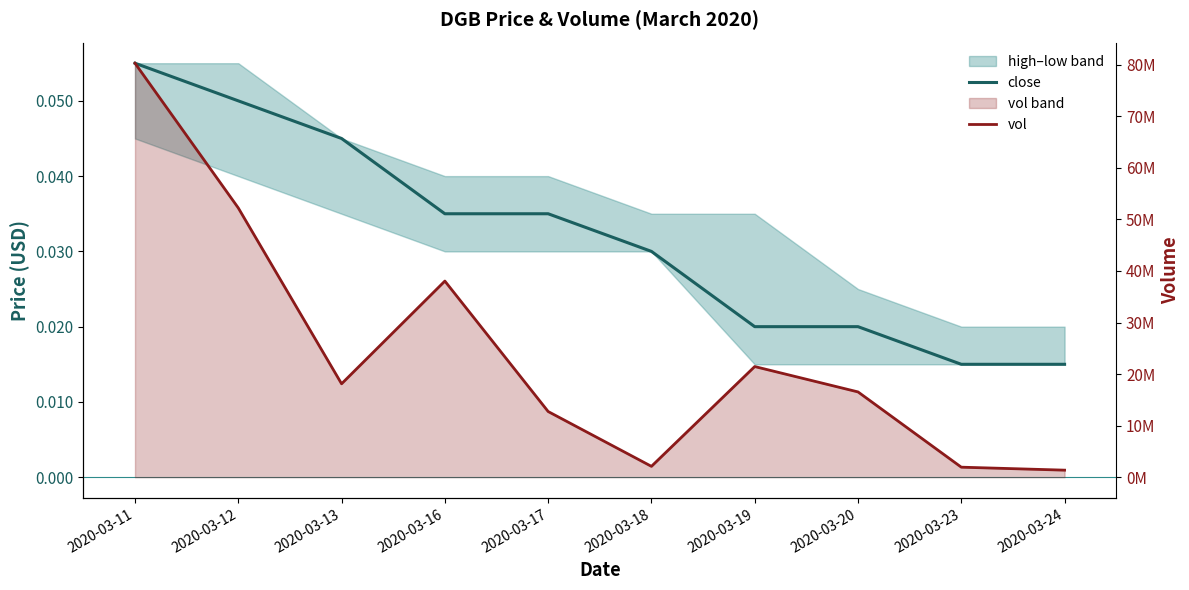

Reading right to left, extract all data points from this chart.

close: 2020-03-24=0.0	2020-03-23=0.0	2020-03-20=0.0	2020-03-19=0.0	2020-03-18=0.0	2020-03-17=0.0	2020-03-16=0.0	2020-03-13=0.0	2020-03-12=0.1	2020-03-11=0.1
vol: 2020-03-24=1369000.0	2020-03-23=1945300.0	2020-03-20=16542500.0	2020-03-19=21463800.0	2020-03-18=2107600.0	2020-03-17=12740600.0	2020-03-16=38042500.0	2020-03-13=18119200.0	2020-03-12=52225700.0	2020-03-11=80298200.0